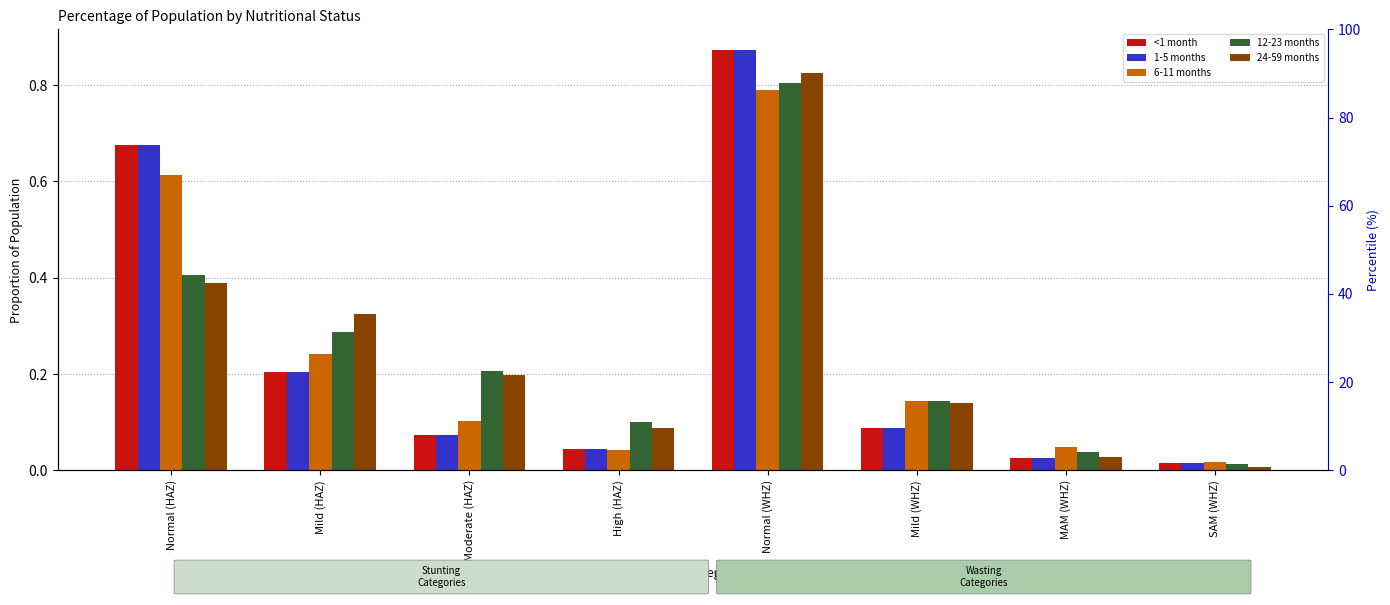

What position from the left is Mild (HAZ)?

2